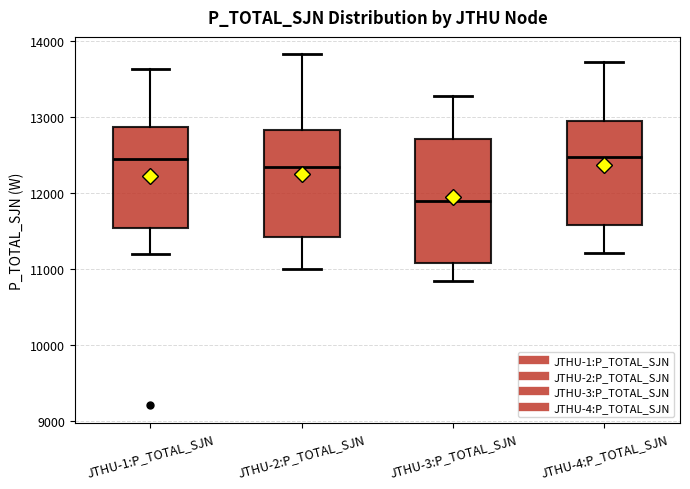

Reading left to right, transcribe this box plot: for each box, give where its median line is, the range the box spans, and where its two whiskers end, as read against the y-axis. The values are not printed on the chart, so give them approximately, as read against the axis.

JTHU-1:P_TOTAL_SJN: median 12500, box 11500 to 12900, whiskers 11200 to 13600
JTHU-2:P_TOTAL_SJN: median 12300, box 11400 to 12800, whiskers 11000 to 13800
JTHU-3:P_TOTAL_SJN: median 11900, box 11100 to 12700, whiskers 10800 to 13300
JTHU-4:P_TOTAL_SJN: median 12500, box 11600 to 13000, whiskers 11200 to 13700